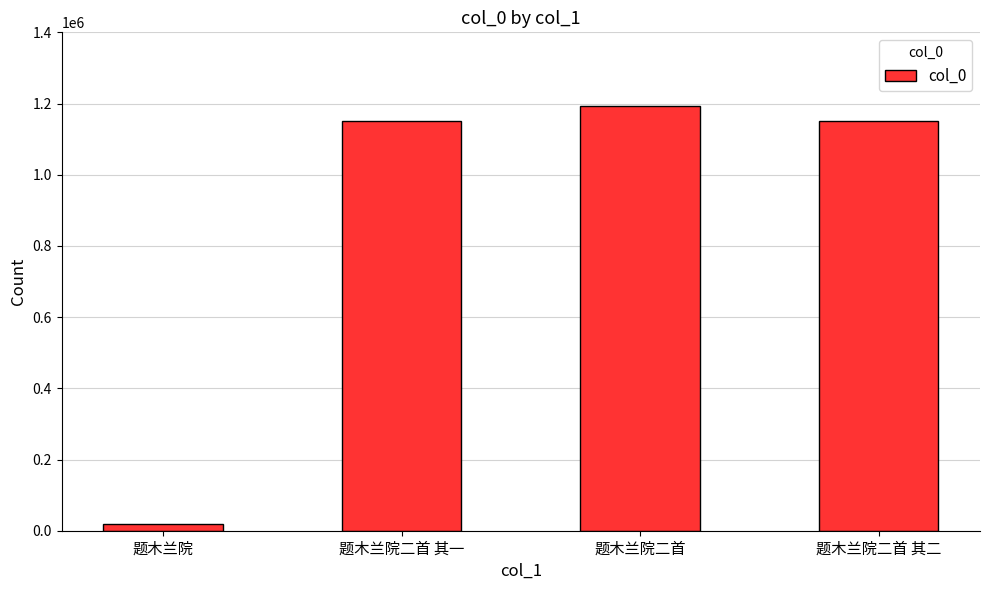

True or false: the data shows 19909 at 题木兰院.

True